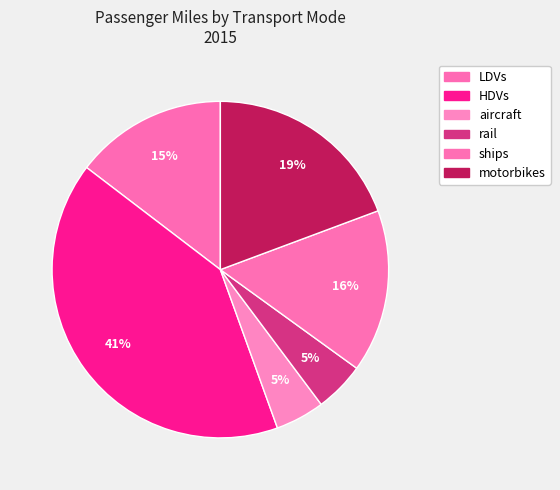

Combined, do ships and LDVs account for over 50%?

No